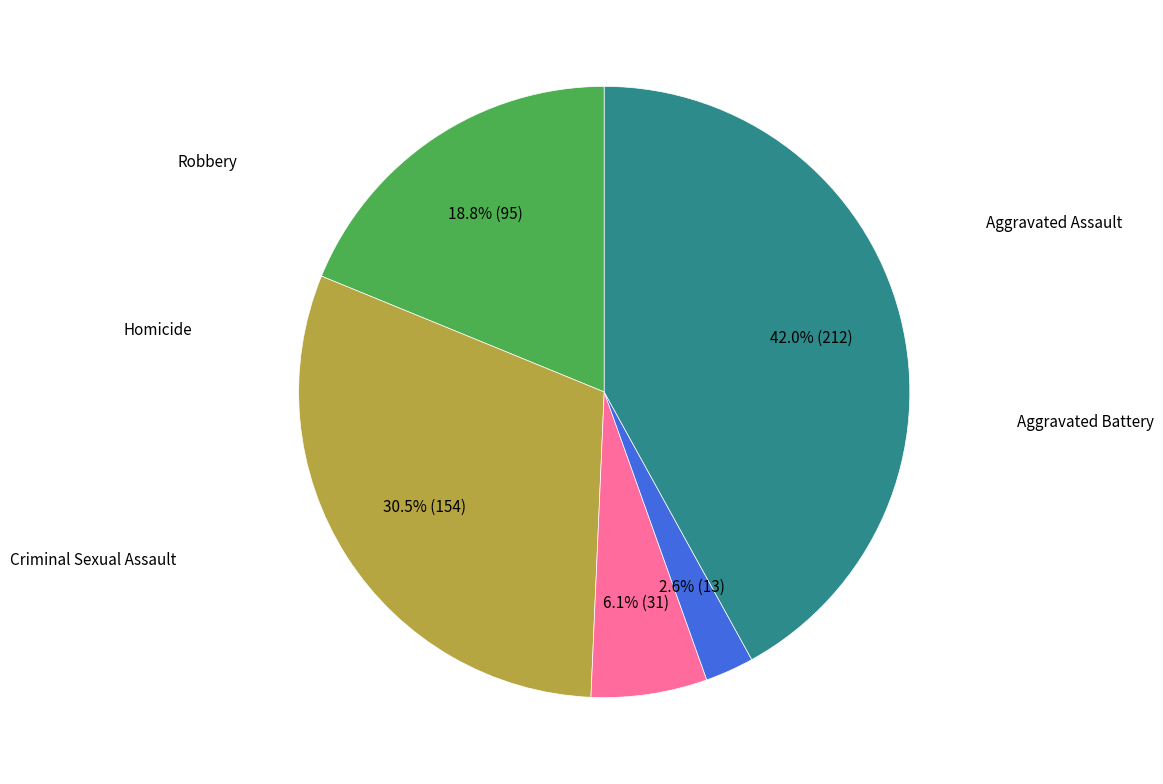

Count the number of slices in the pie.

5